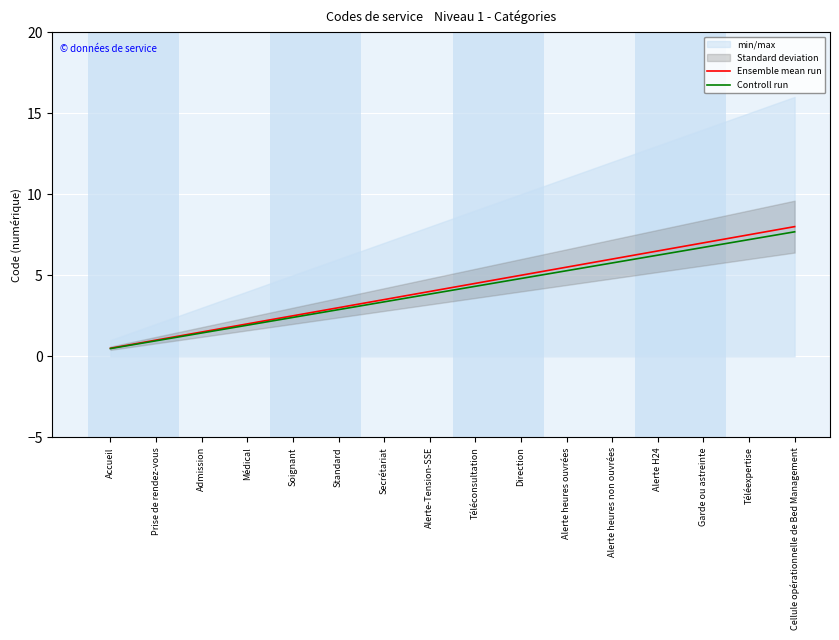

At Secrétariat, list the series in order from smallest to largest.

Controll run, Ensemble mean run